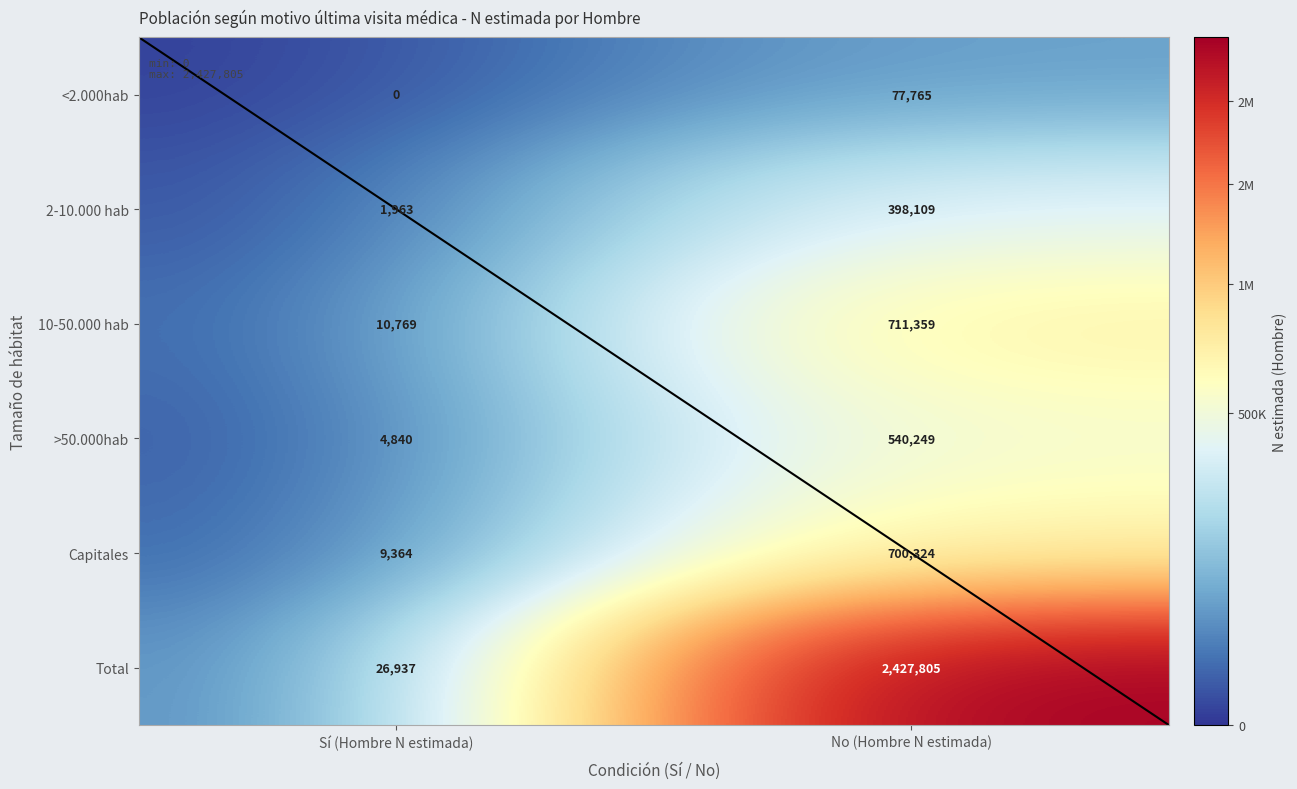

Which series has the largest total across all categories?

Total